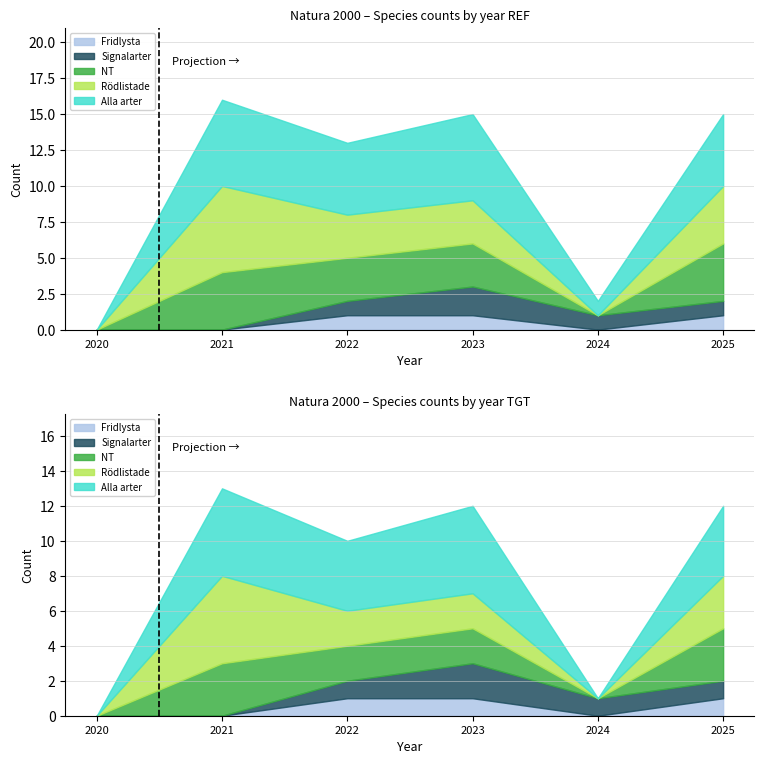

What is the average value of the Signalarter series?

1